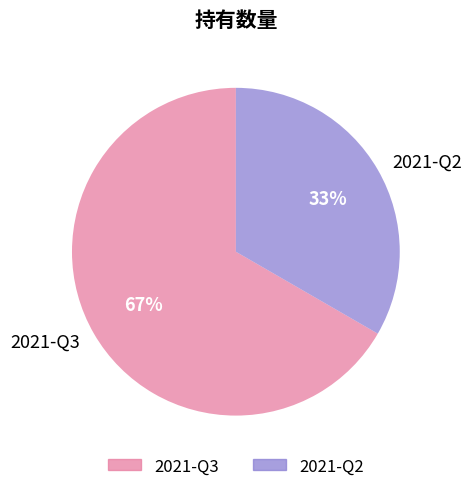

To the nearest percent, what is the average slice percentage?

50%